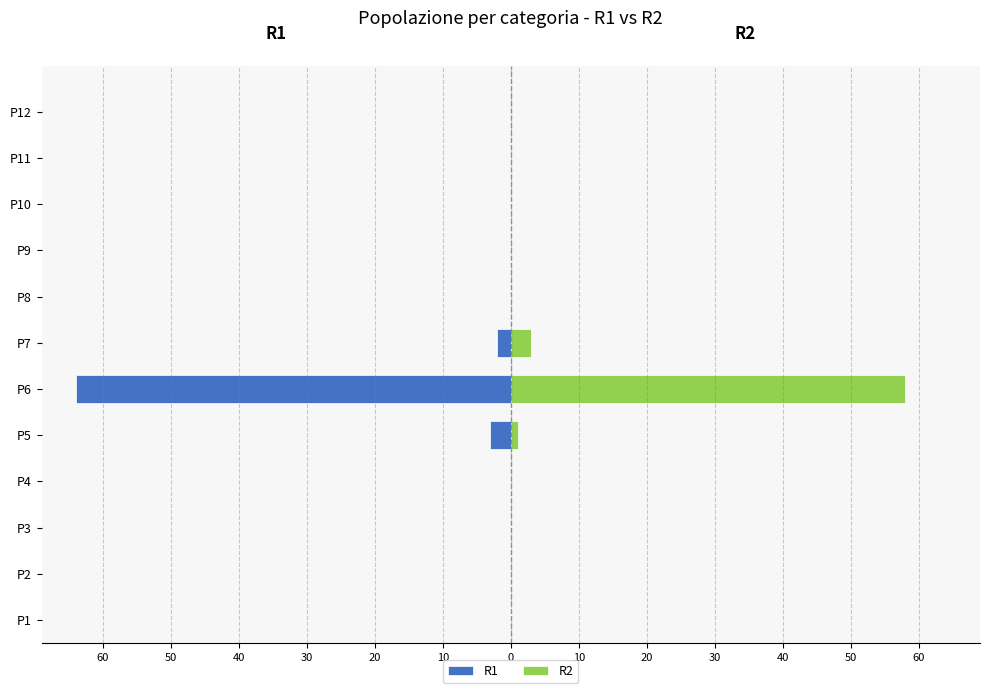

How many values in the R1 series are below 0?

3